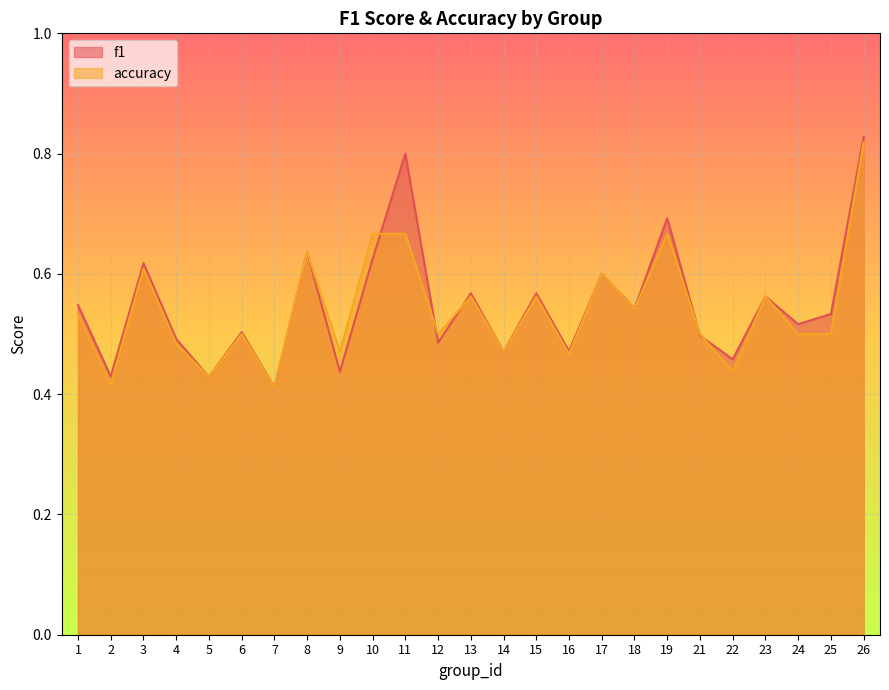

Which category has the lowest value across all series?

7